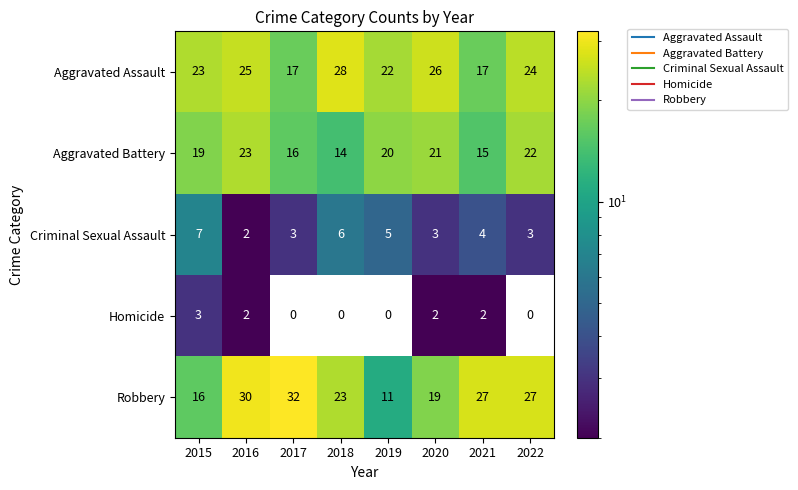

At which category is the sum across all series the highest?

2016